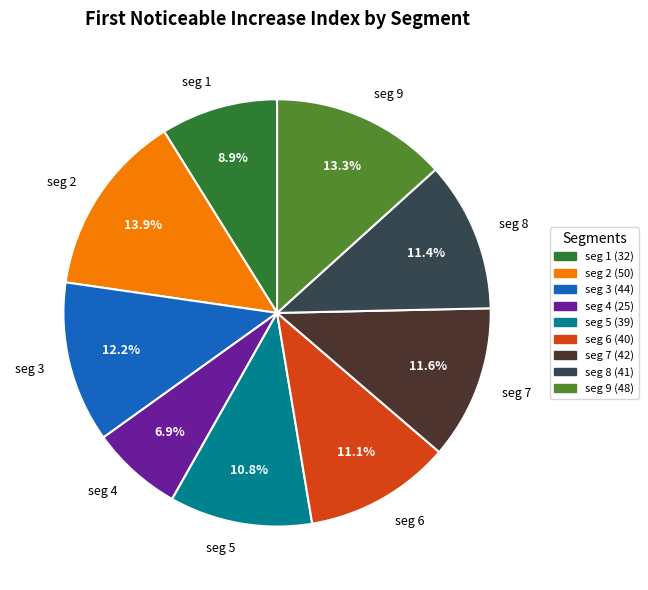

Does any single category account for the majority?

No